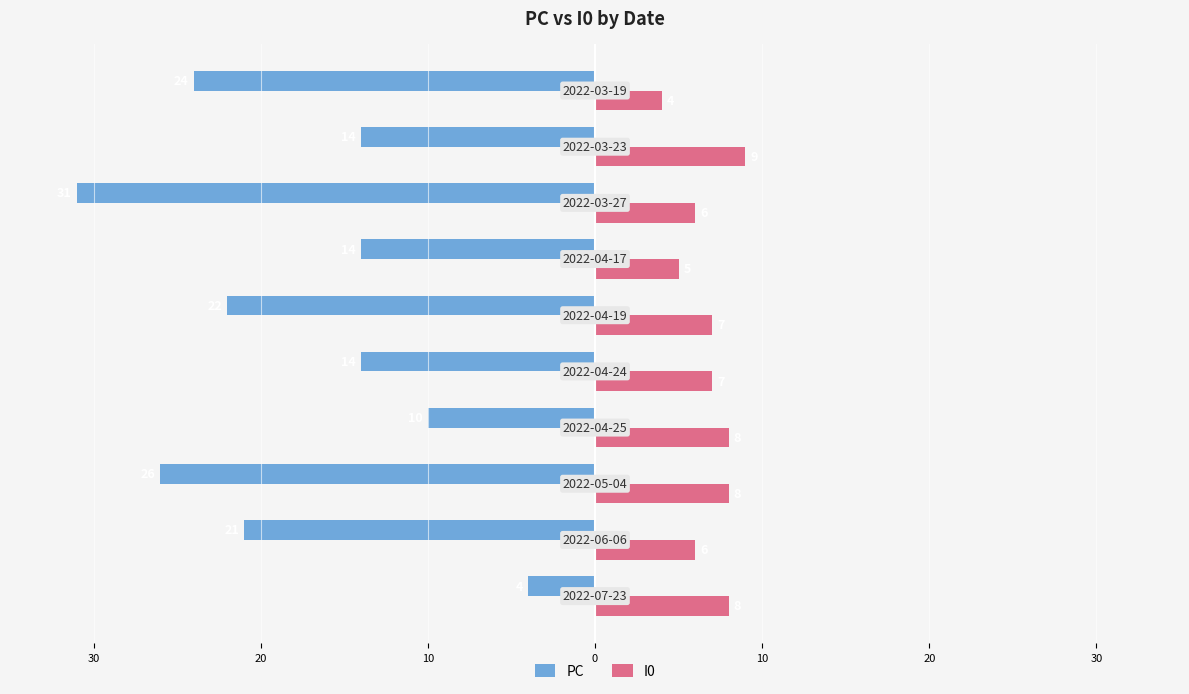

What are all the series names shown in the legend?

PC, I0